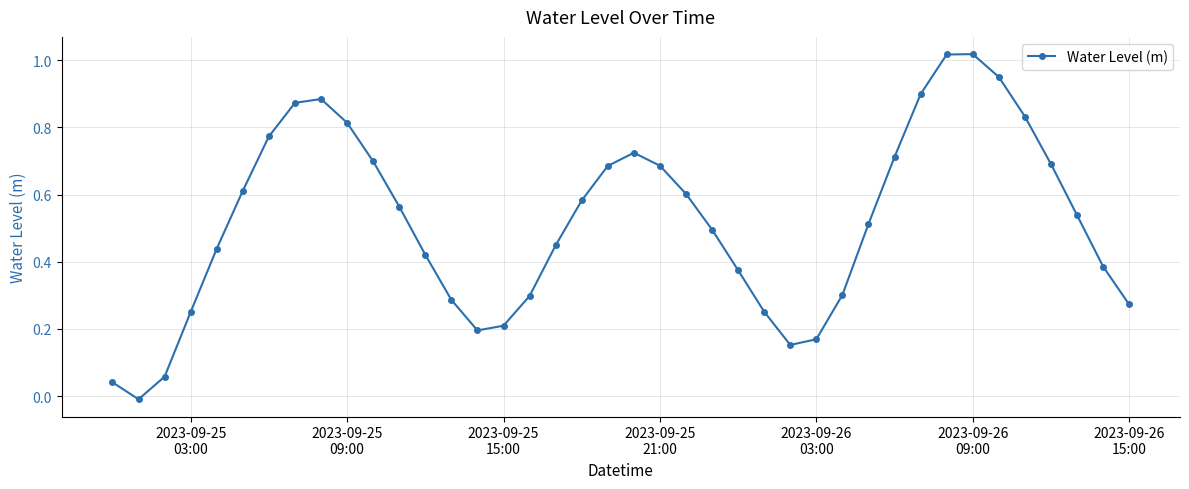

True or false: there are more than 2 points higher than both neighbors.

True